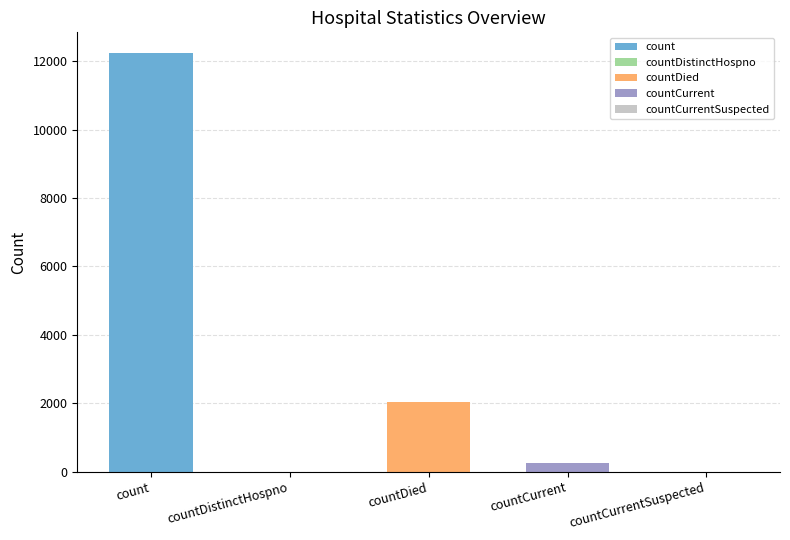

Rank the categories by value from highest to lowest.

count, countDied, countCurrent, countDistinctHospno, countCurrentSuspected